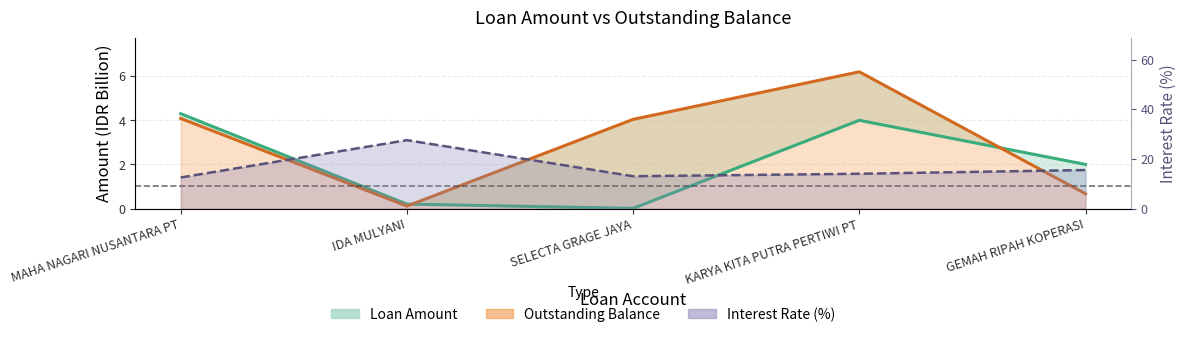

Is the value of Loan Amount at SELECTA GRAGE JAYA greater than the value of outstandingBalance at IDA MULYANI?

No